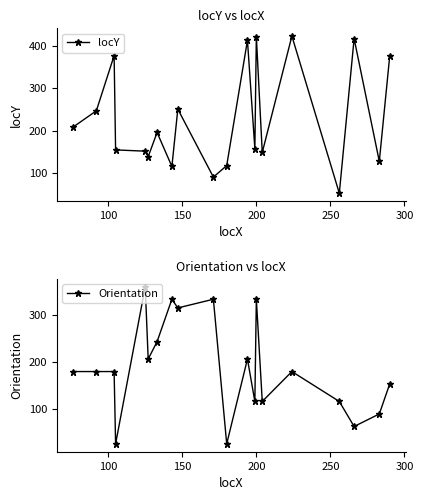

Reading left to right, extract all data points from this chart.

locY: 208.0	247.0	377.0	155.0	152.0	139.0	196.0	116.0	251.0	91.0	118.0	413.0	158.0	422.0	149.0	423.0	53.0	417.0	128.0	375.0
Orientation: 180.0	180.0	180.0	26.6	360.0	206.6	243.4	333.4	315.0	333.4	26.6	206.6	116.6	333.4	116.6	180.0	116.6	63.4	90.0	153.4